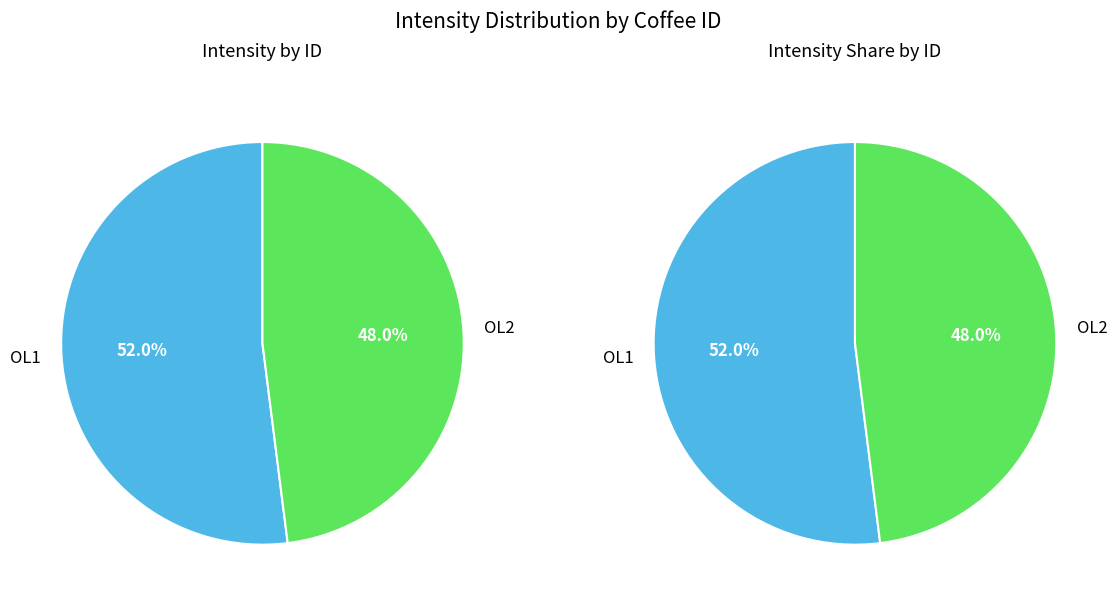

What percentage do OL2 and OL1 together represent?

100.0%